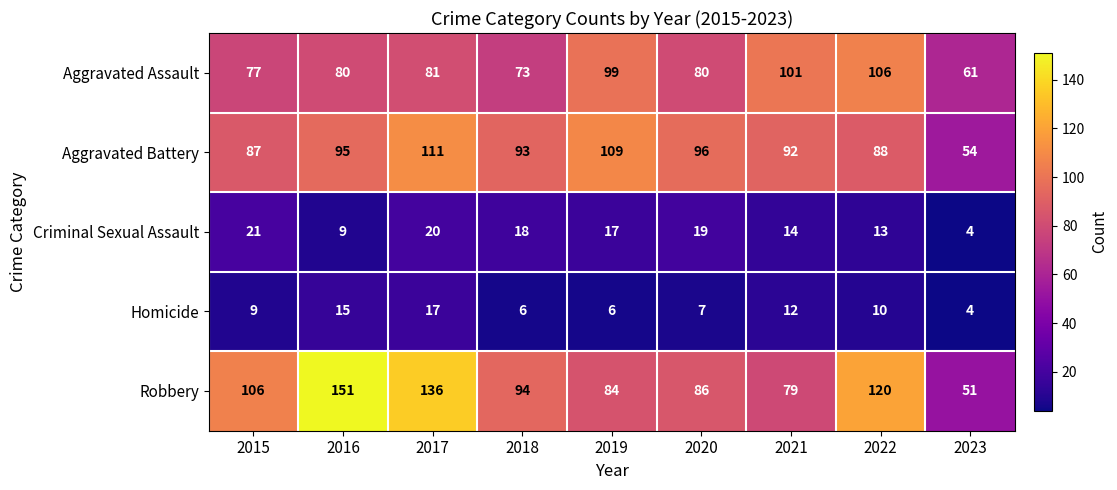

What is the average value of the Criminal Sexual Assault series?

15